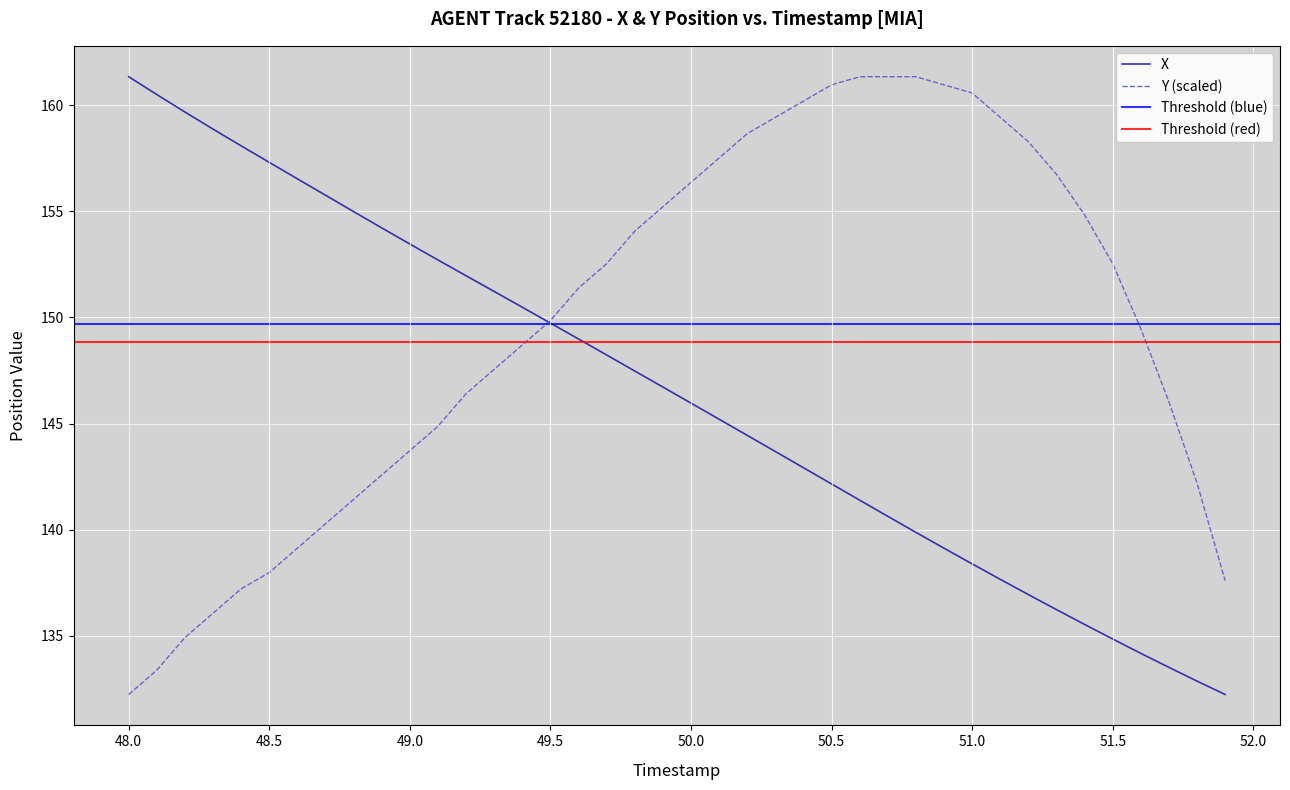

True or false: Y has more than 0 interior local peaks.

False